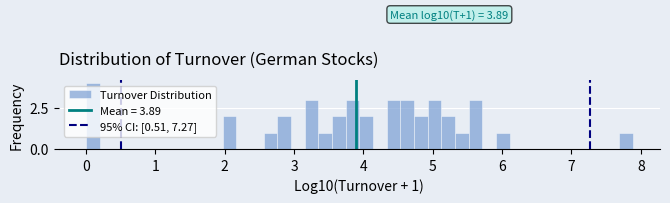

Read against the x-axis, roughly where is the centre of the tallest bar?

0.1